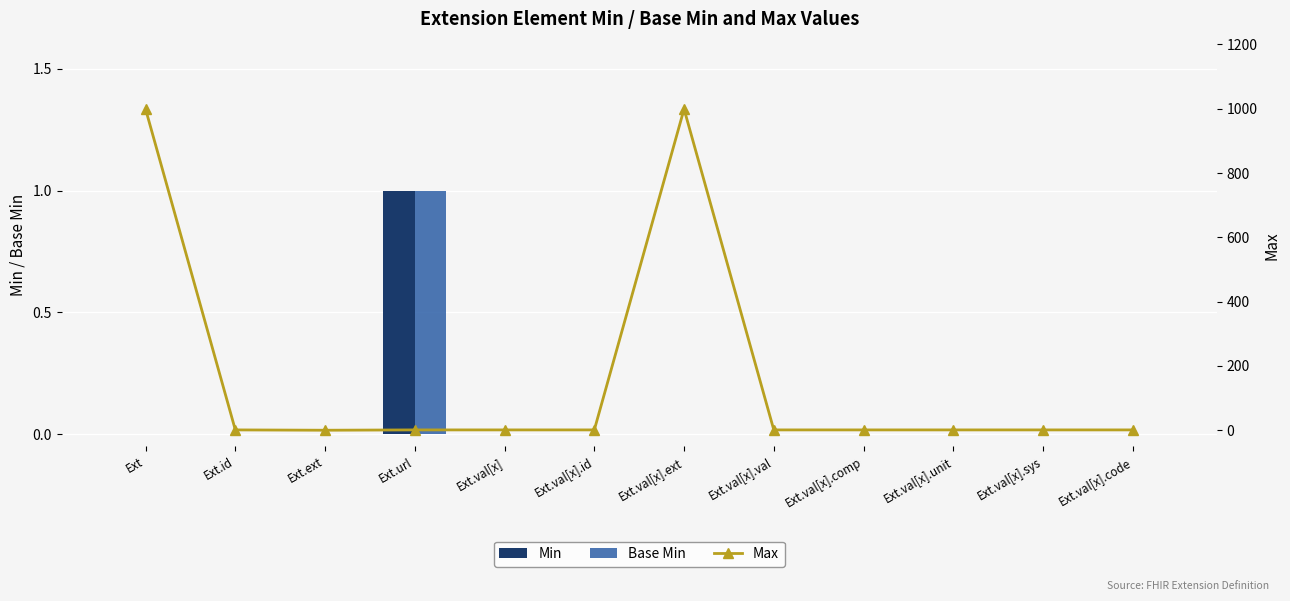

Reading left to right, what are all the values shown in this chart?

Min: 0	0	0	1	0	0	0	0	0	0	0	0
Base Min: 0	0	0	1	0	0	0	0	0	0	0	0
Max: 999	1	0	1	1	1	999	1	1	1	1	1